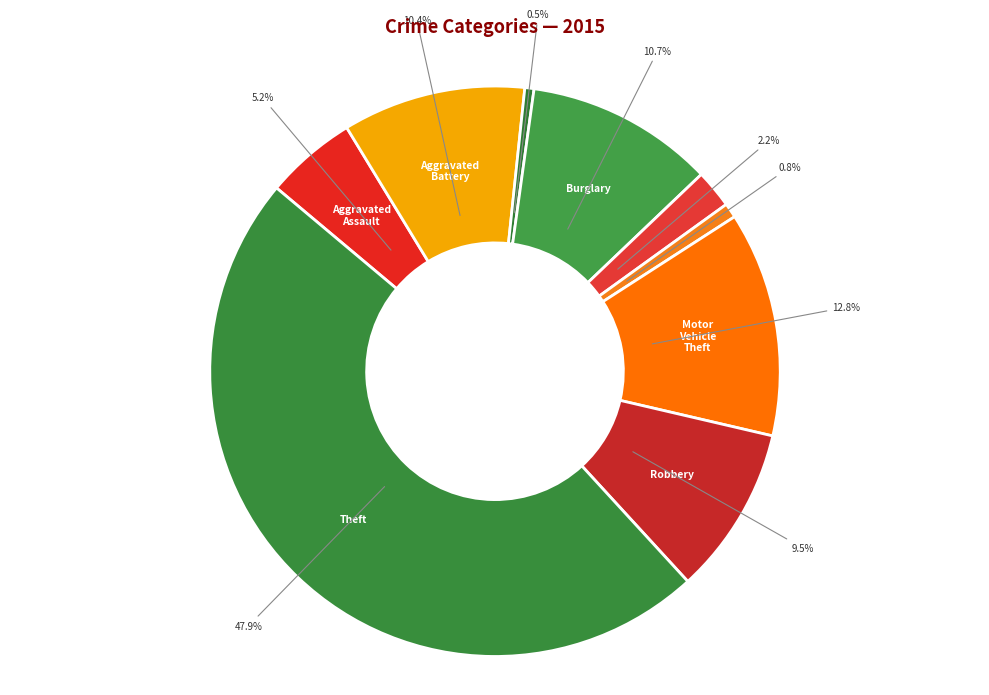

How many slices are in this pie chart?

9